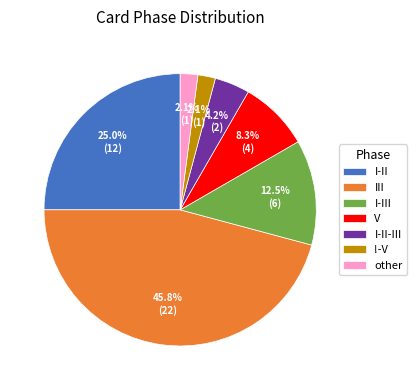

Which category has the biggest portion of the pie?

III